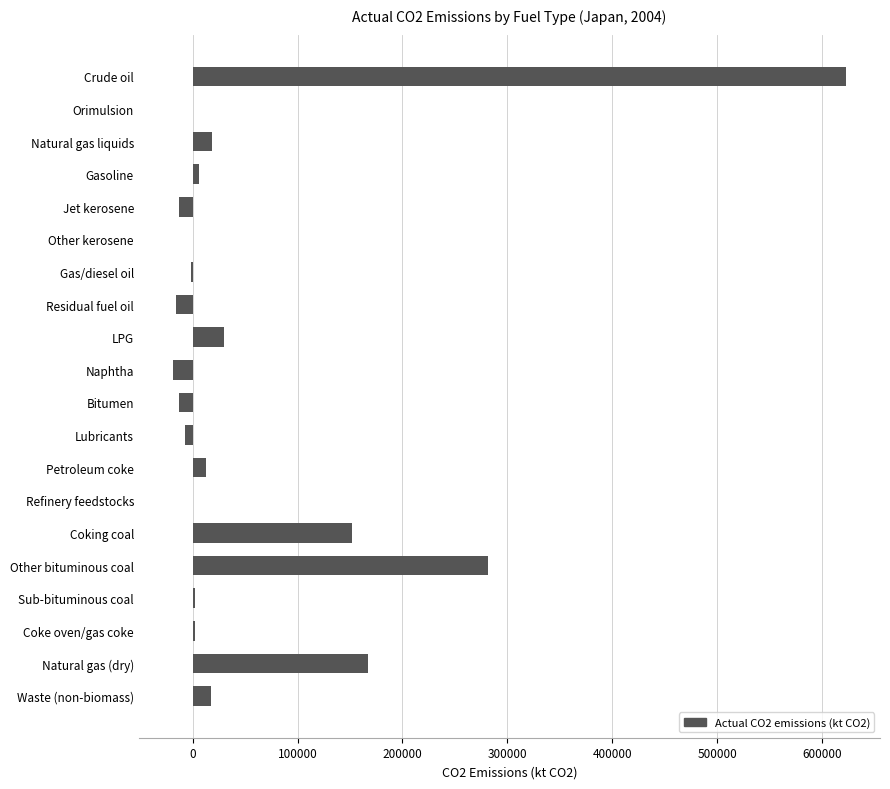

What is the sum of all values?

1244356.4